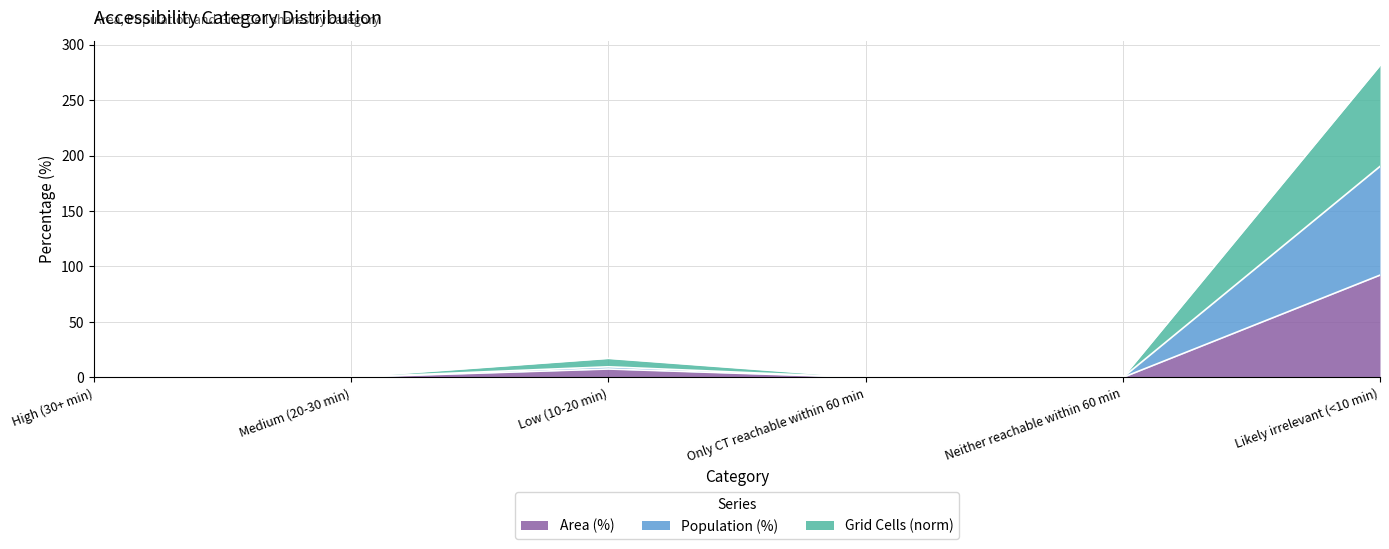

The Area (%) series shows -58.4 at Neither reachable within 60 min. True or false?

False